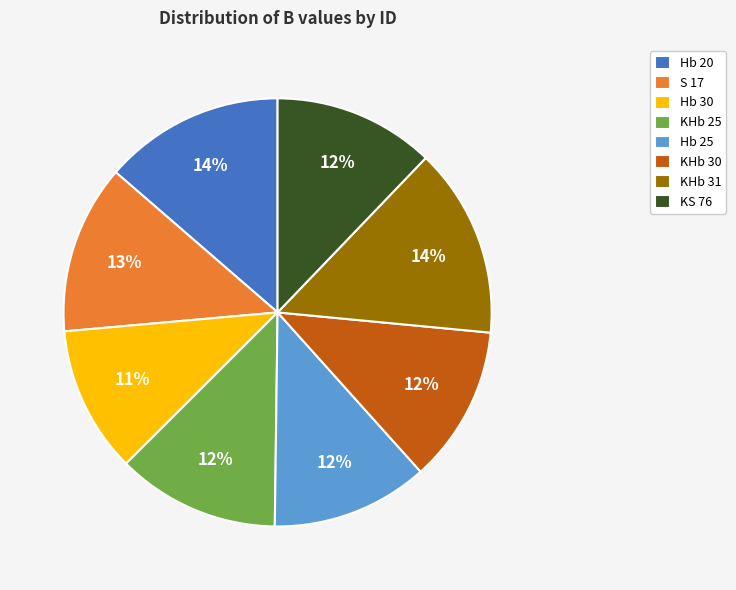

The Hb 25 slice represents 26% of the pie. True or false?

False